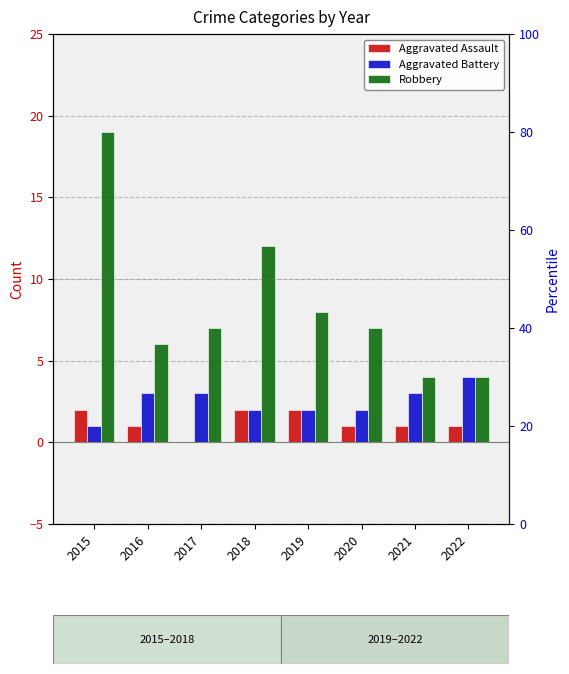

How many Aggravated Battery values are between 2 and 3?

6